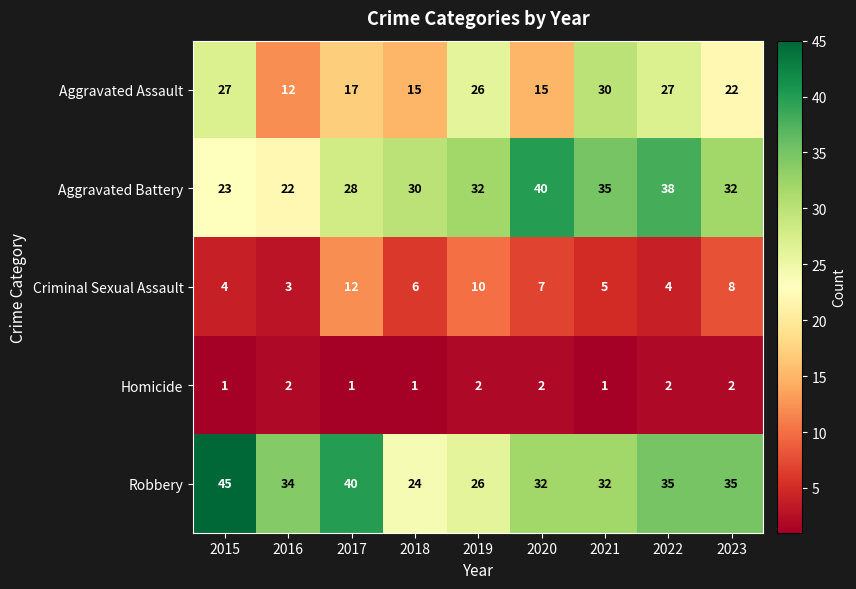

The value of Aggravated Battery at 2020 is 40. True or false?

True